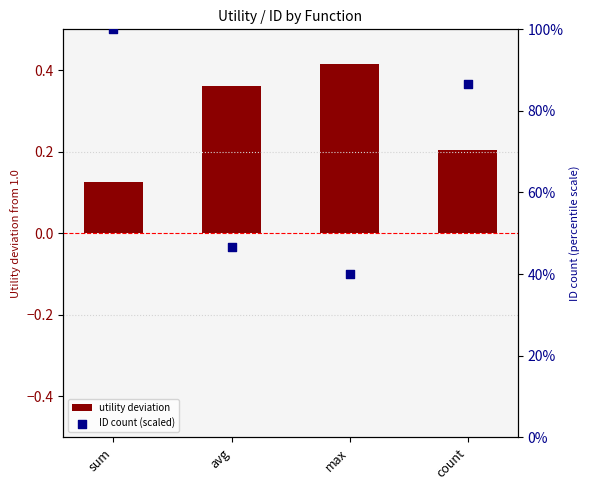

What are all the series names shown in the legend?

utility deviation, ID count (scaled)